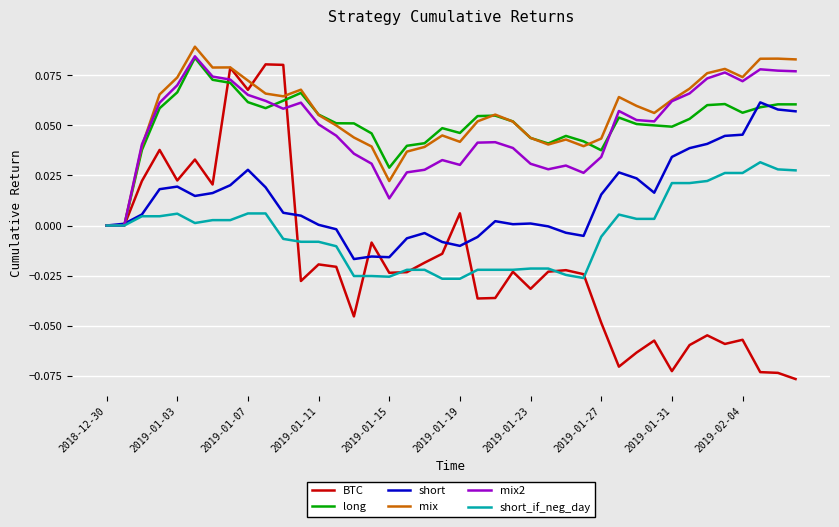

Which series has the largest range (max minus min)?

BTC